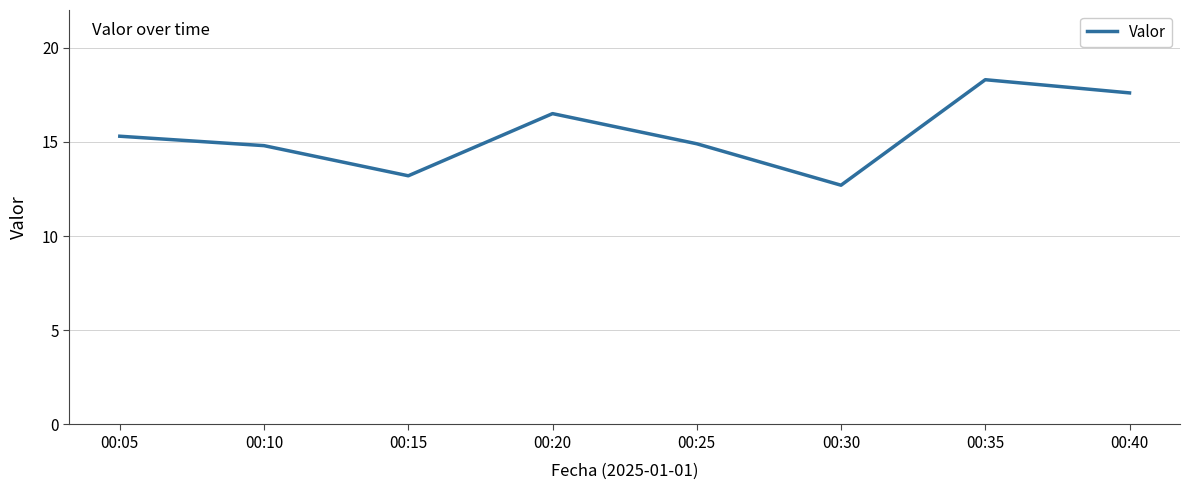

What is the ratio of the value at 00:15 to the value at 00:25?

0.9